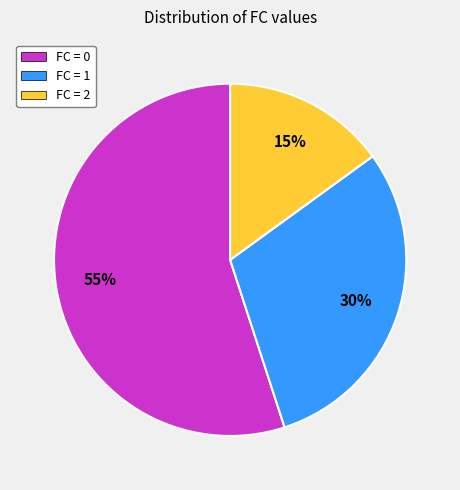

To the nearest percent, what is the difference between the FC = 1 and FC = 2 slice percentages?

15%